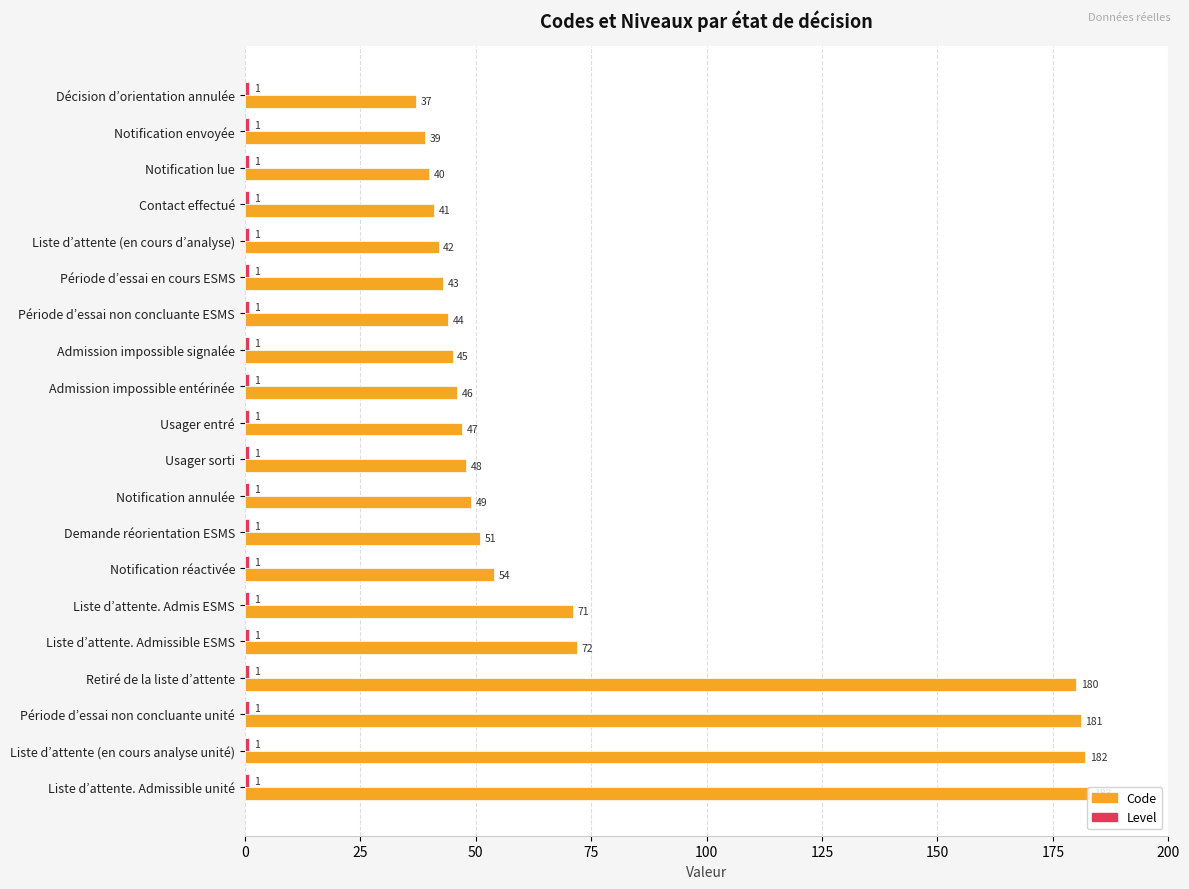

The value of Code at Admission impossible signalée is 45. True or false?

True